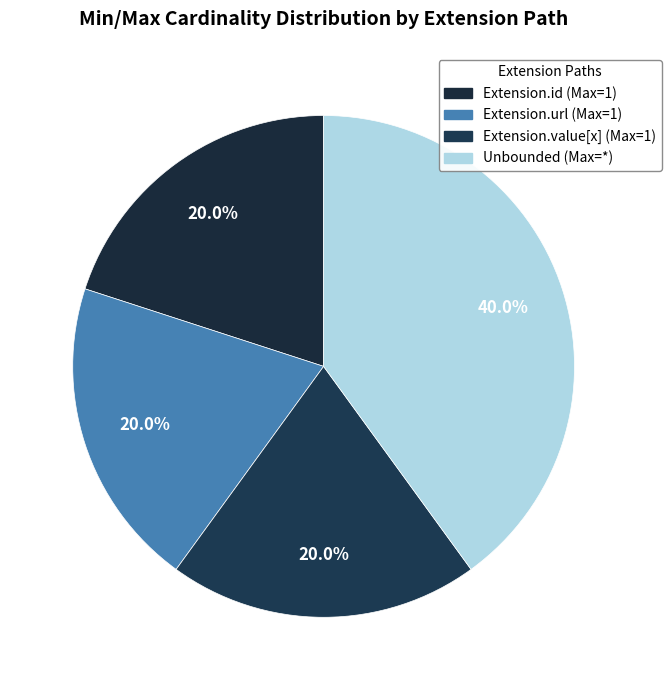

How many slices are in this pie chart?

4